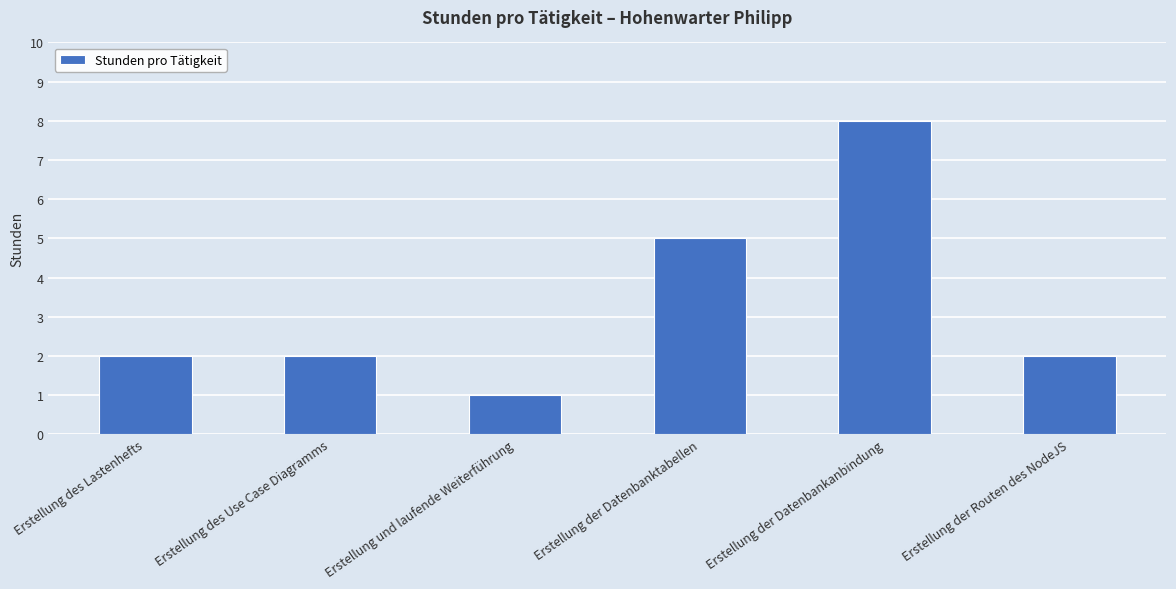

Which category has the highest value across all series?

Erstellung der Datenbankanbindung